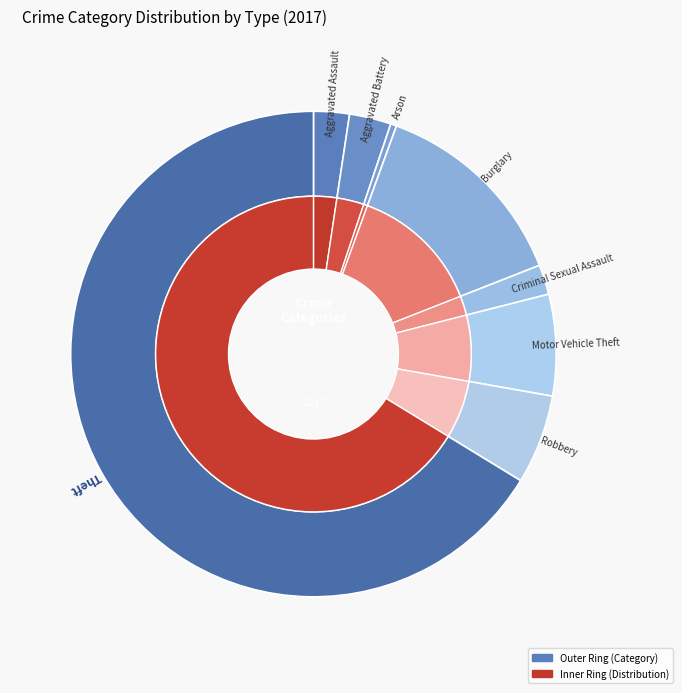

Rank the categories by value from lowest to highest.

Arson, Criminal Sexual Assault, Aggravated Assault, Aggravated Battery, Robbery, Motor Vehicle Theft, Burglary, Theft